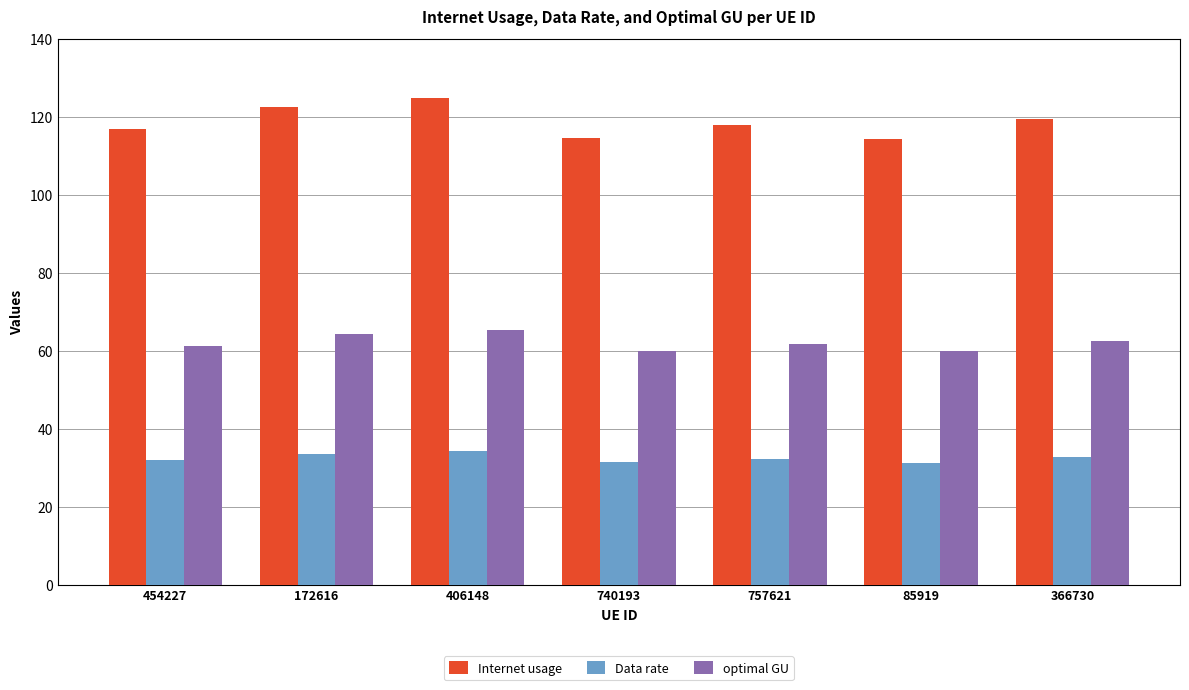

The value of optimal GU at 172616 is 31.4. True or false?

False